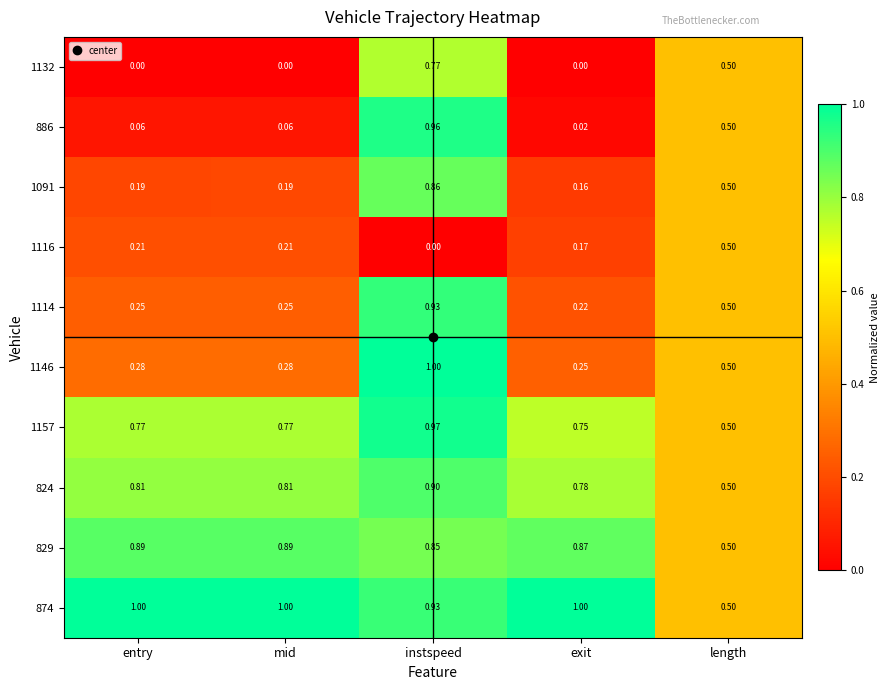

Is the value of 886 at exit greater than the value of 1157 at mid?

No